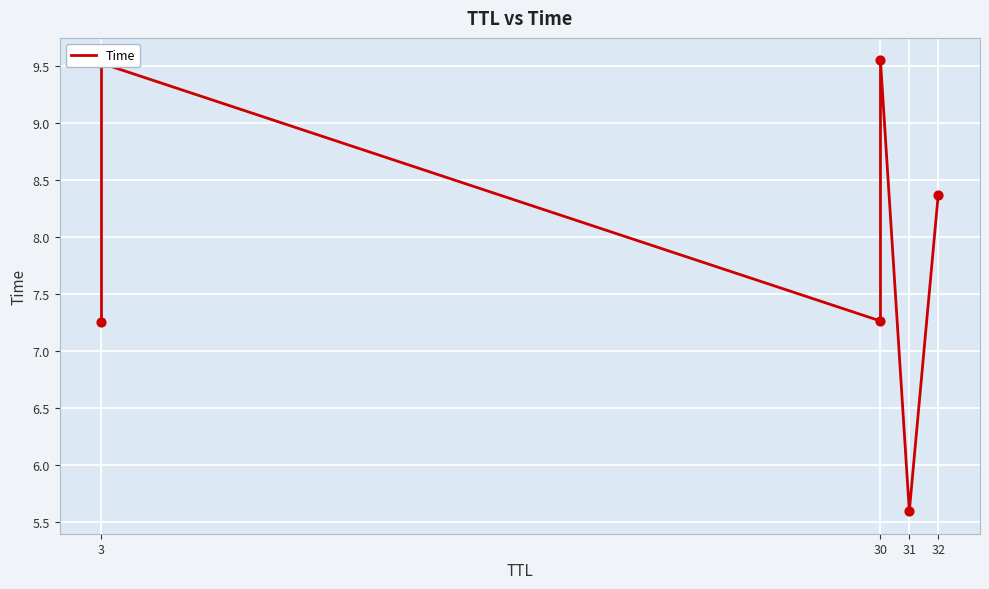

Approximately how many times larger is the value at 3 compared to 30?

1.3